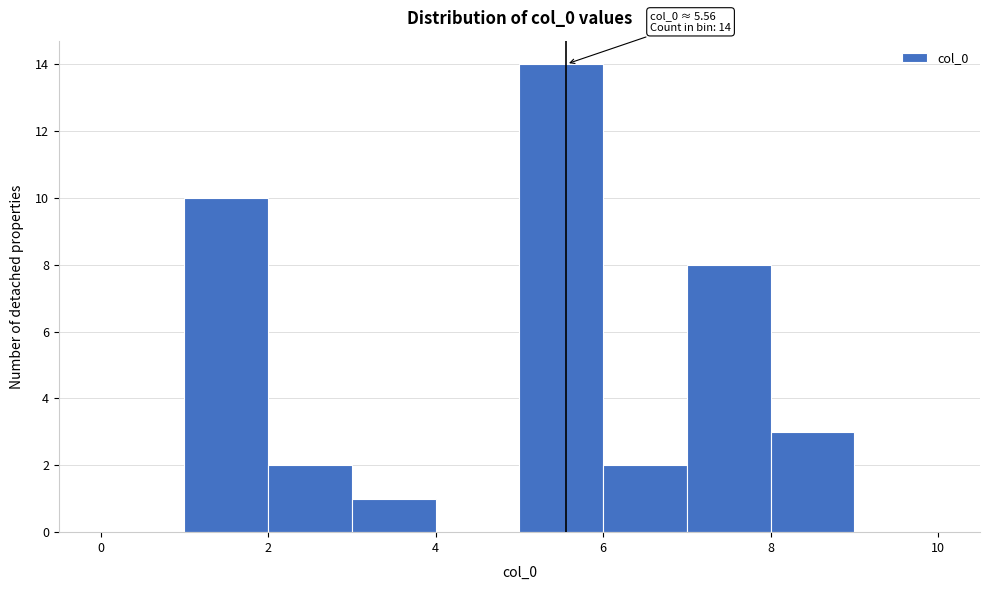

Over which range of the x-axis is the bar tallest?

5 to 6